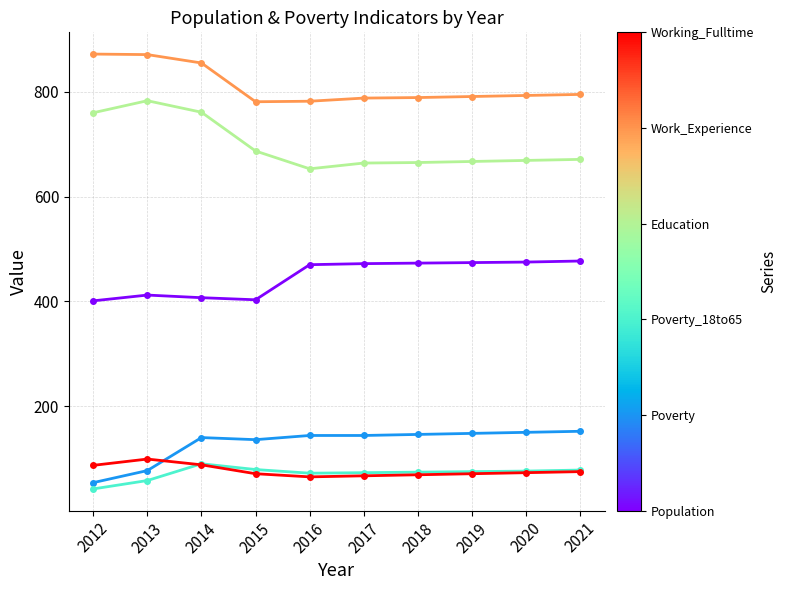

What is the maximum value shown in the chart?

872